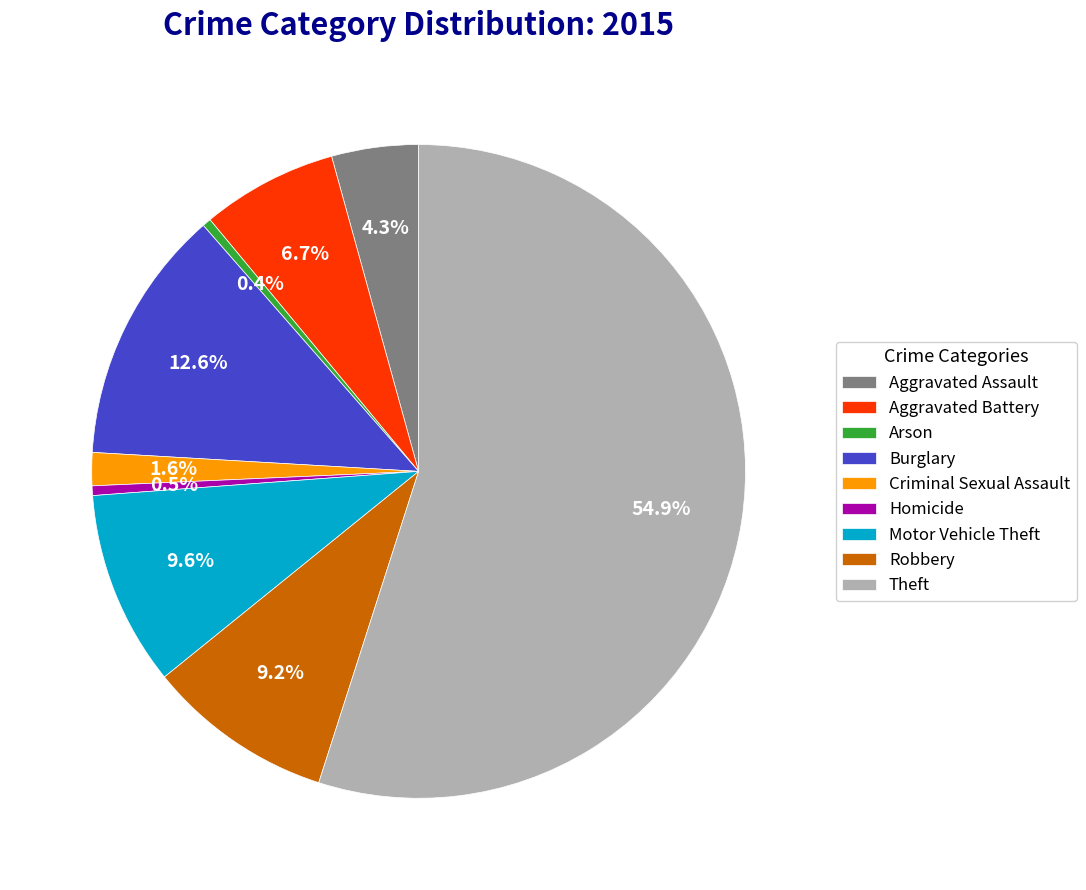

Count the number of slices in the pie.

9